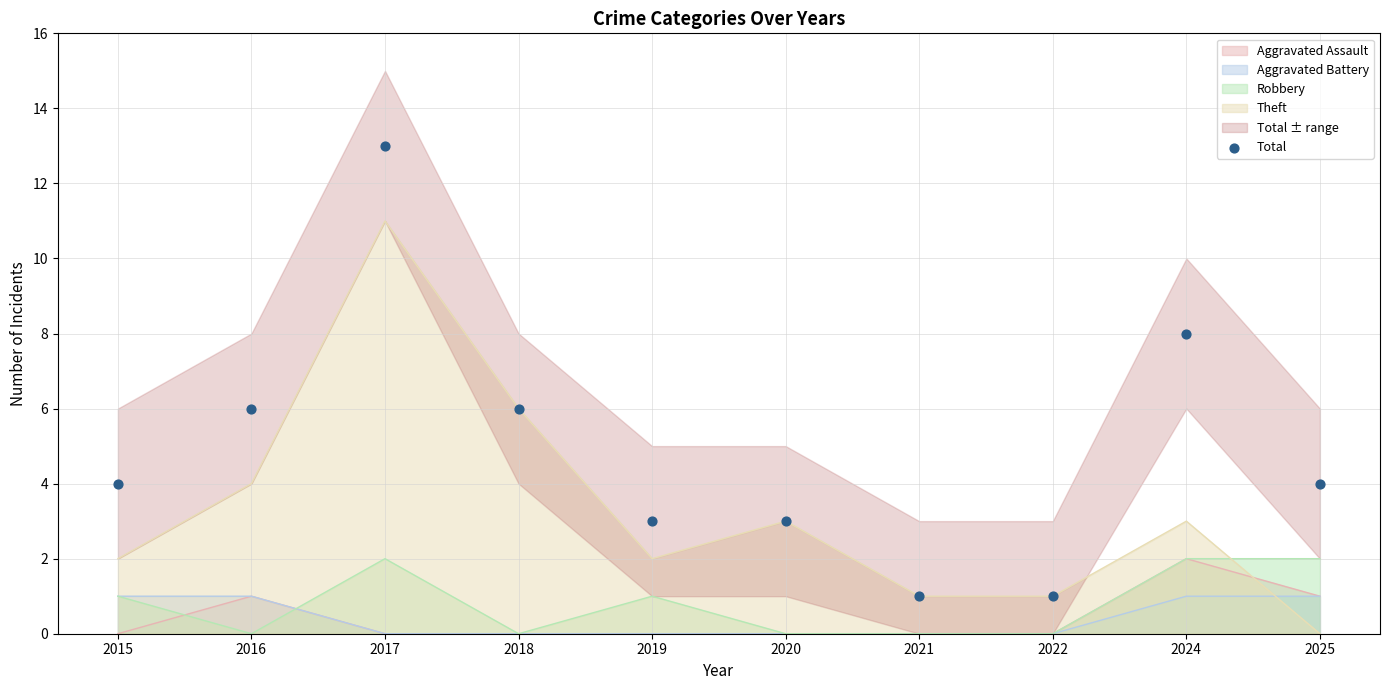

What is the change in value from 2019 to 2022?

-2